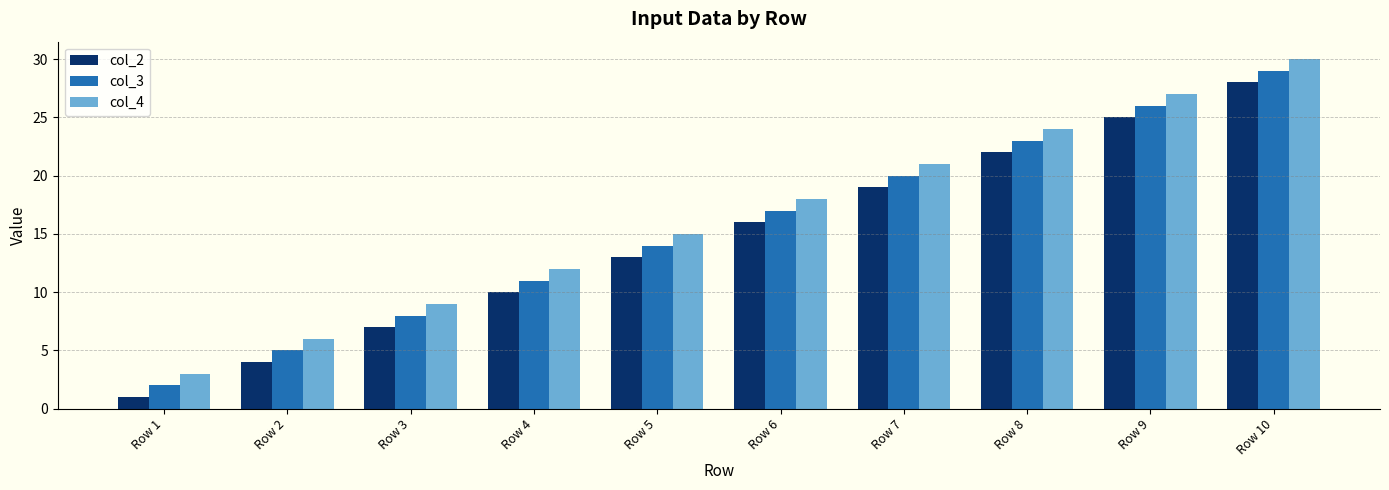

At which label is col_3 closest to 15?

Row 5